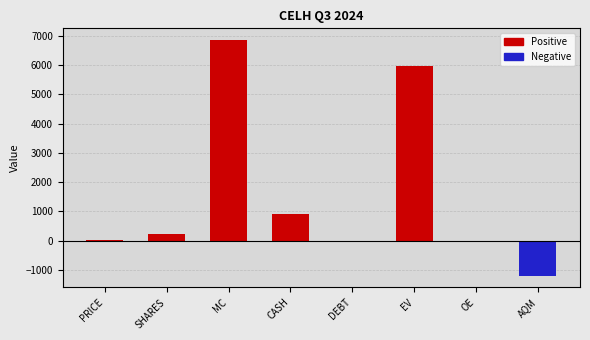

What value does the data have at CASH?

904.0